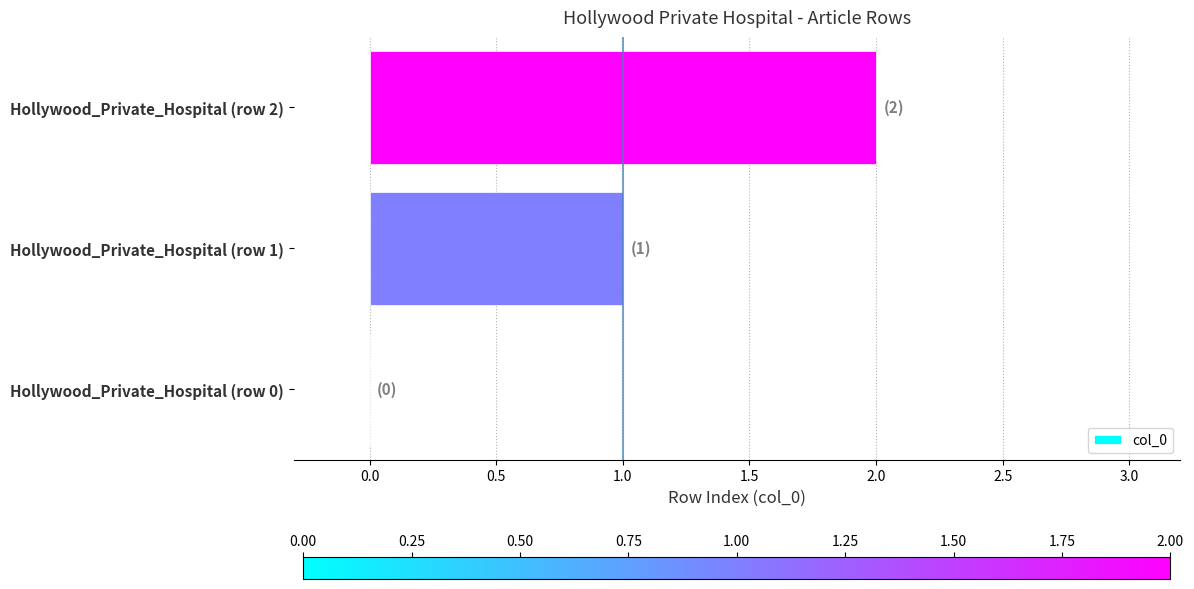

Which category has the highest value across all series?

Hollywood_Private_Hospital (row 2)